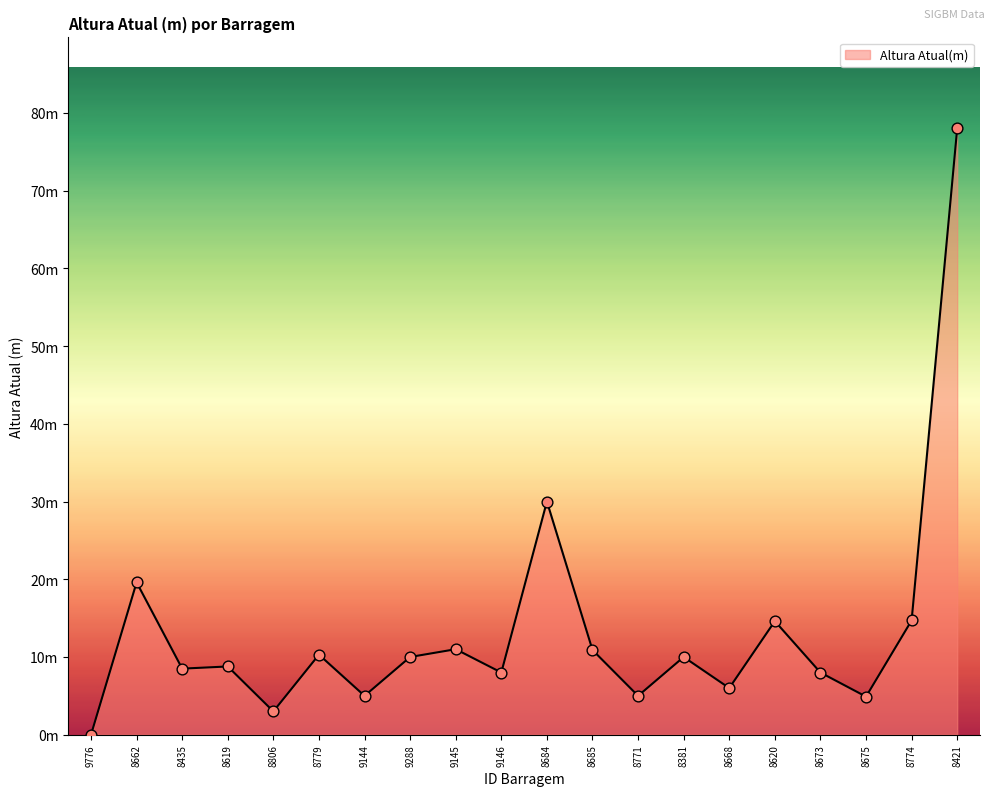

What is the ratio of the value at 8435 to the value at 8673?

1.1